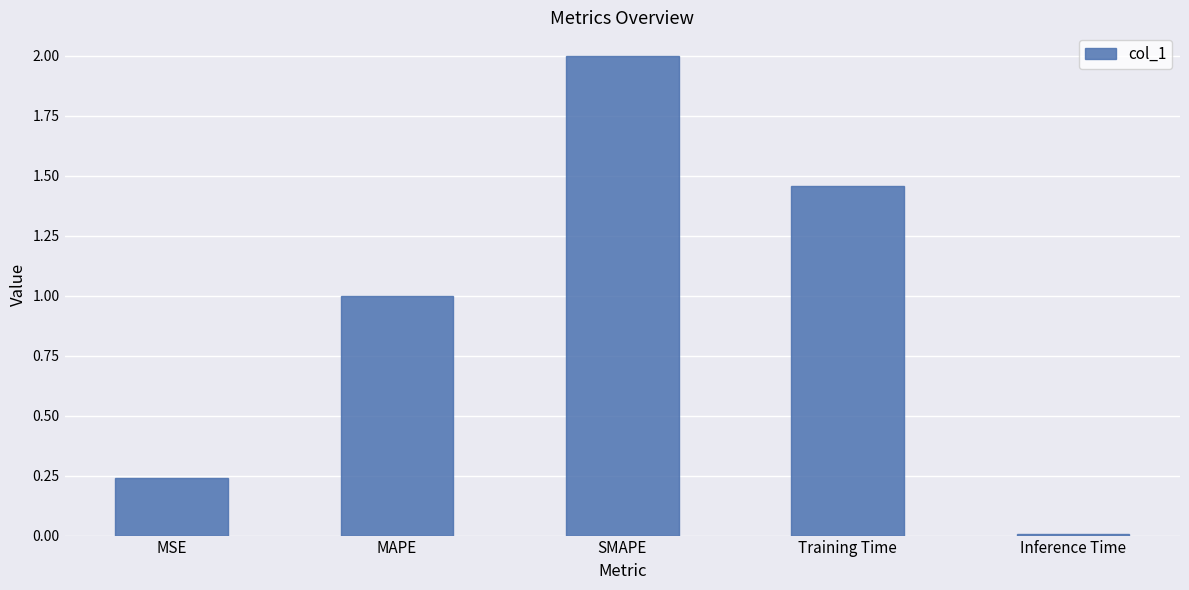

Rank the categories by value from highest to lowest.

SMAPE, Training Time, MAPE, MSE, Inference Time